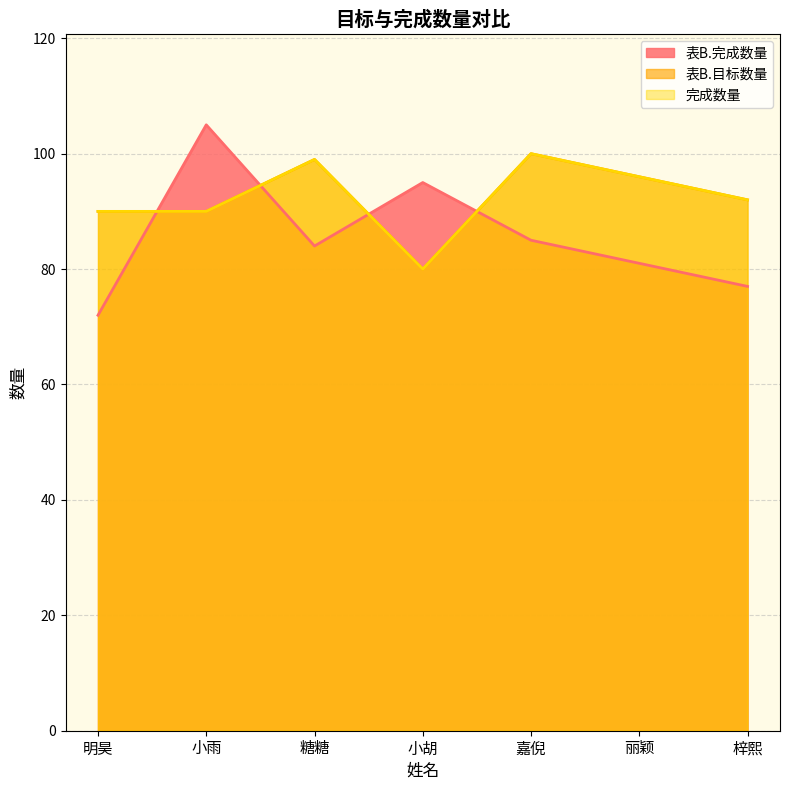

At how many categories does at least one series exceed 99?

2